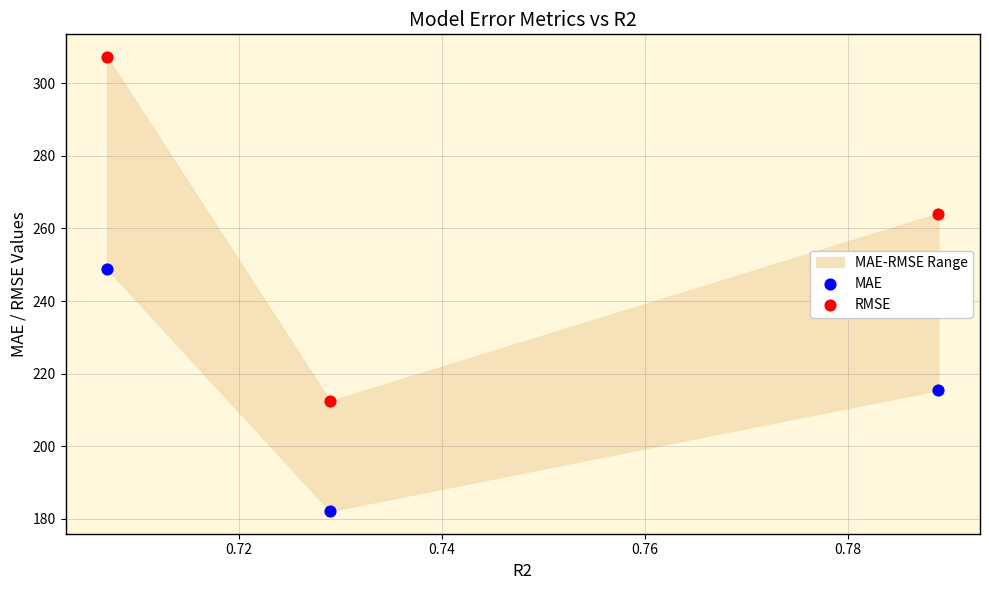

At how many categories does at least one series exceed 303?

1